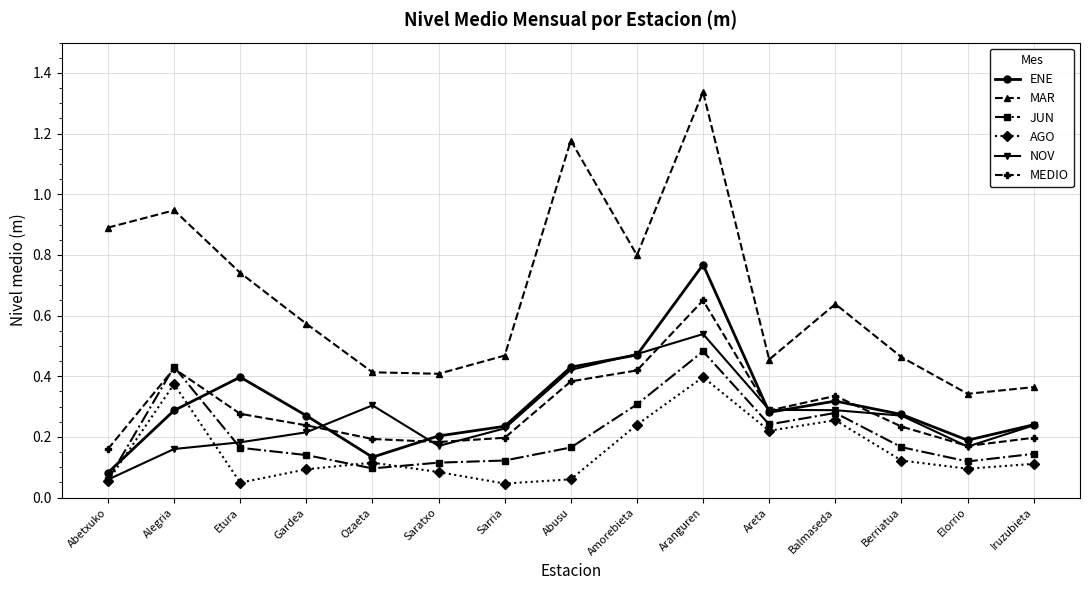

At which label is ENE closest to 0?

Abetxuko